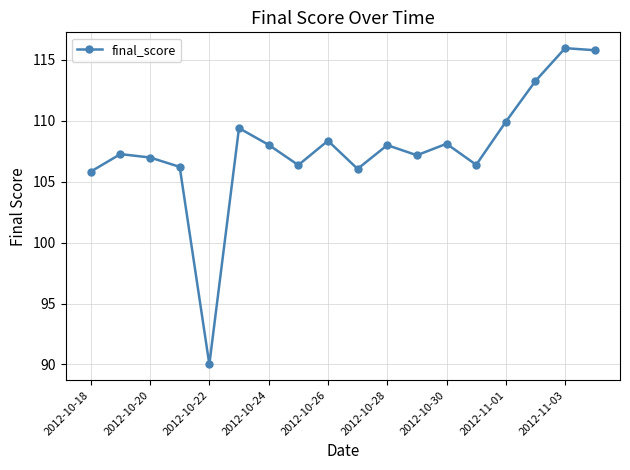

What is the difference between the second highest and second lowest values?

10.0